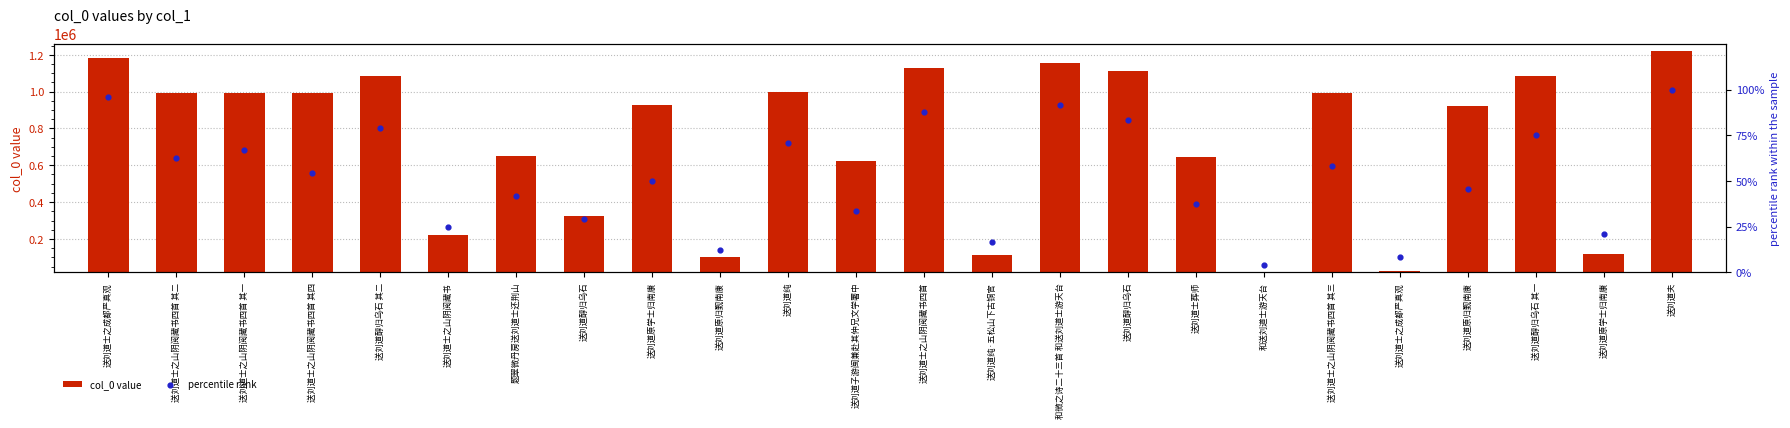

Which series has the largest total across all categories?

col_0 value